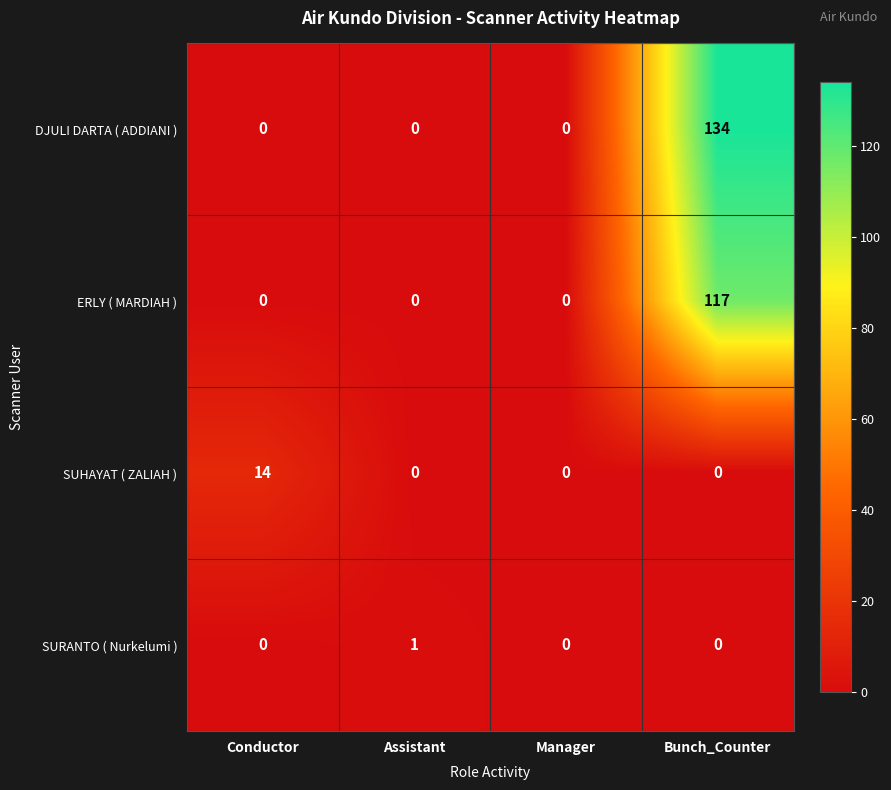

Count the SUHAYAT ( ZALIAH ) values in the range 0 to 14.

4